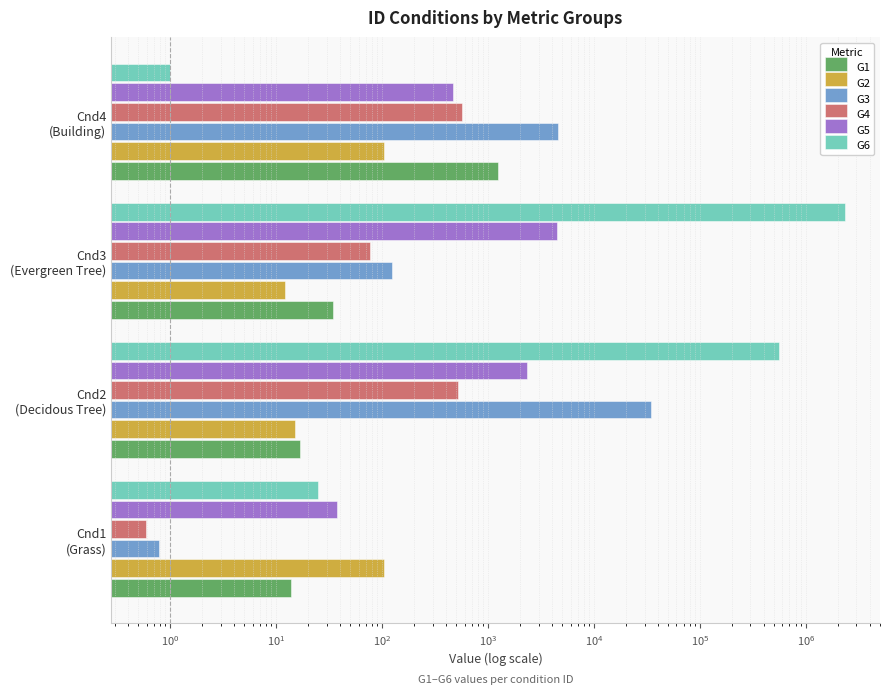

How many data points in G3 are less than 4576?

2